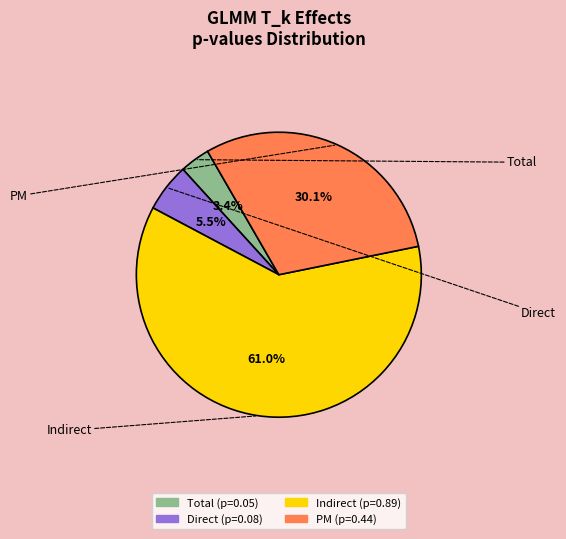

How many segments does this pie chart have?

4